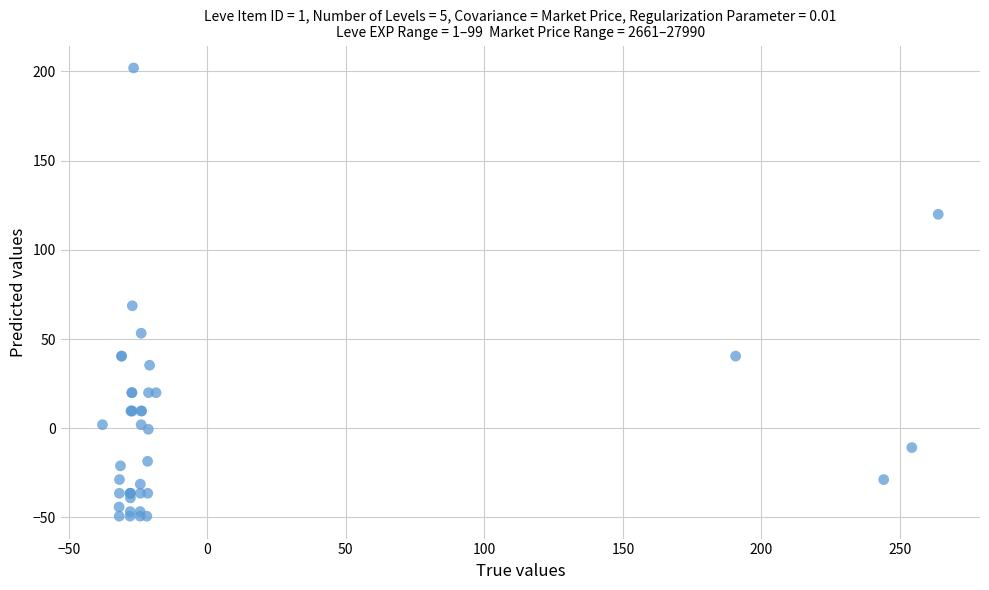

What Y value in the scatter plot is closest to 76?

68.6